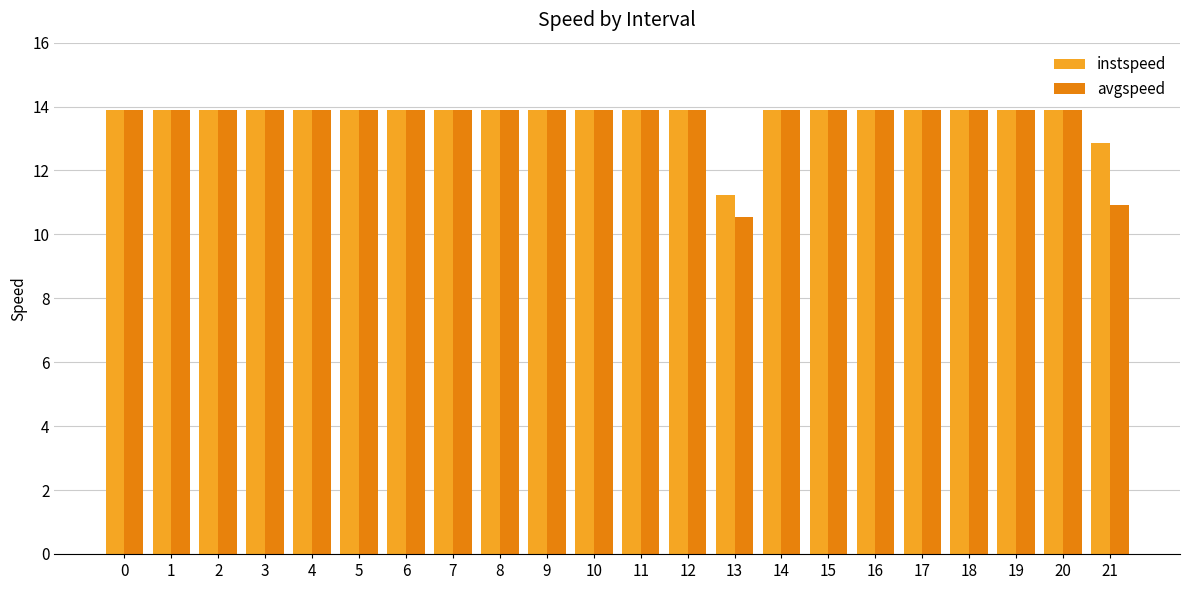

What is the approximate value of instspeed at 14?

13.9